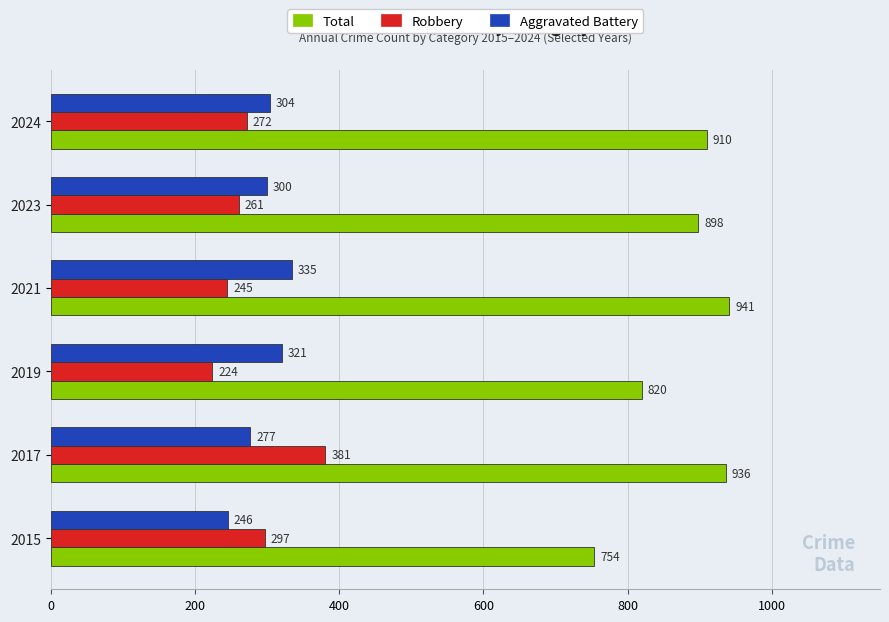

At which category is the sum across all series the highest?

2017